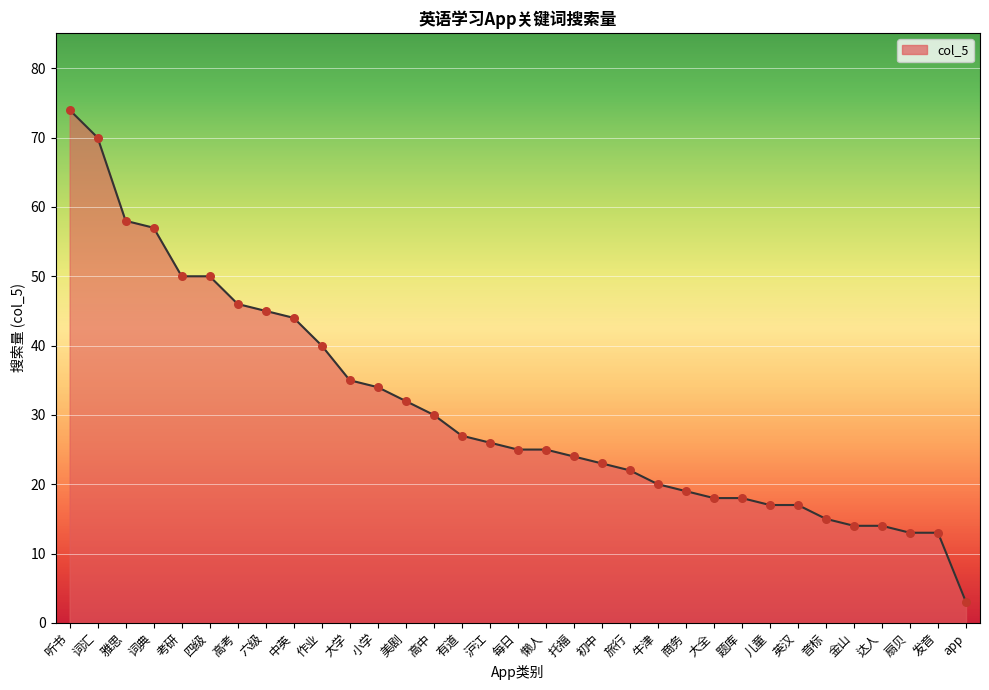

What is the change in value from 考研 to 托福?

-26